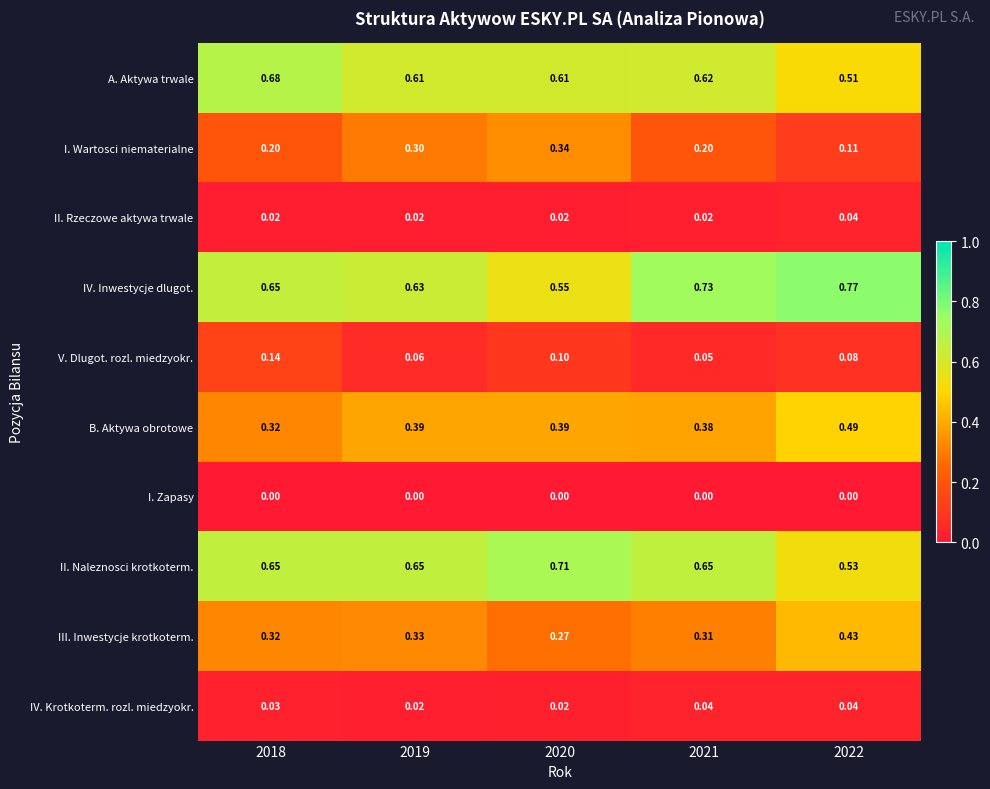

At 2021, list the series in order from largest to smallest.

IV. Inwestycje dlugot., II. Naleznosci krotkoterm., A. Aktywa trwale, B. Aktywa obrotowe, III. Inwestycje krotkoterm., I. Wartosci niematerialne, V. Dlugot. rozl. miedzyokr., IV. Krotkoterm. rozl. miedzyokr., II. Rzeczowe aktywa trwale, I. Zapasy